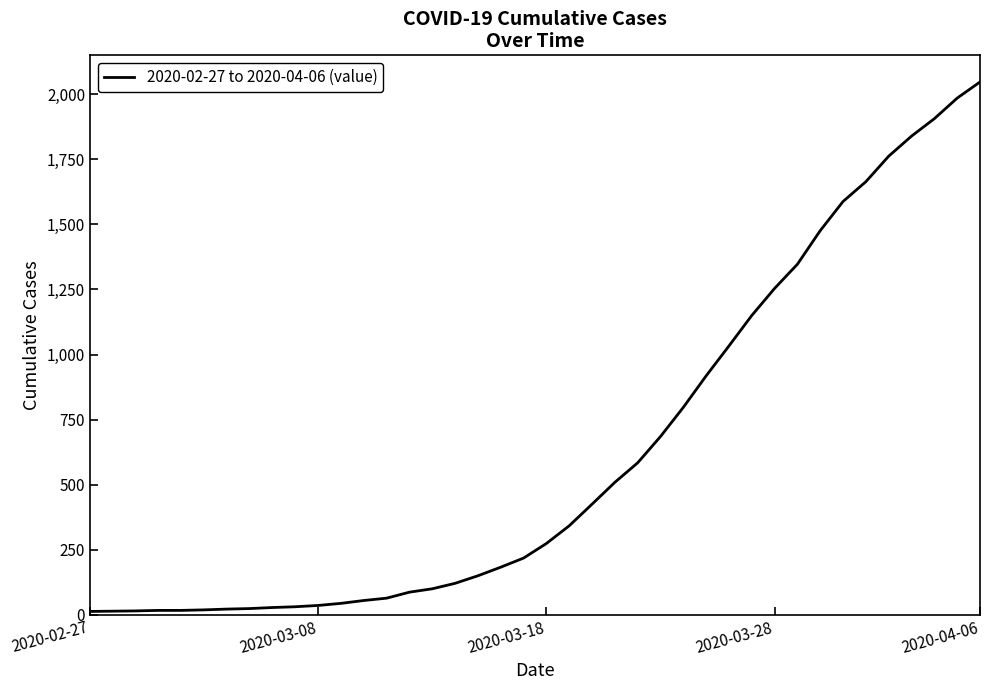

What is the difference between the maximum and minimum values?

2034